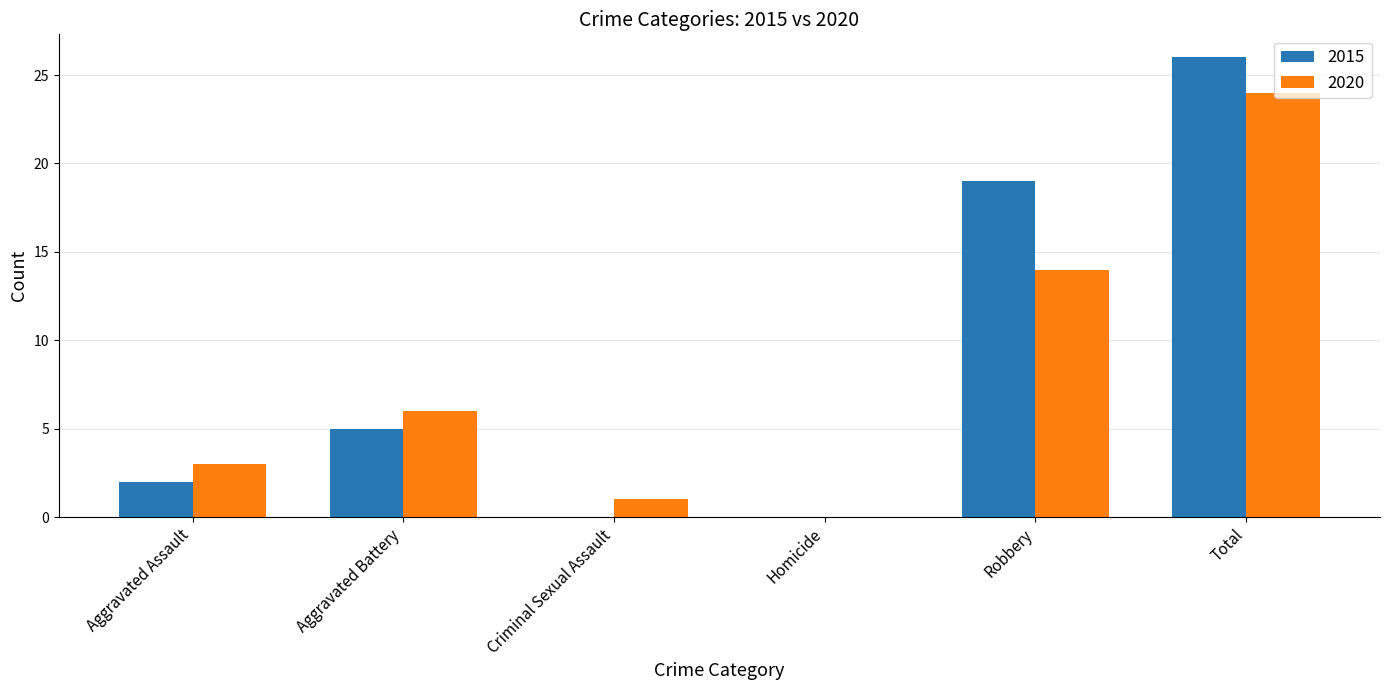

The value of 2015 at Homicide is -10. True or false?

False